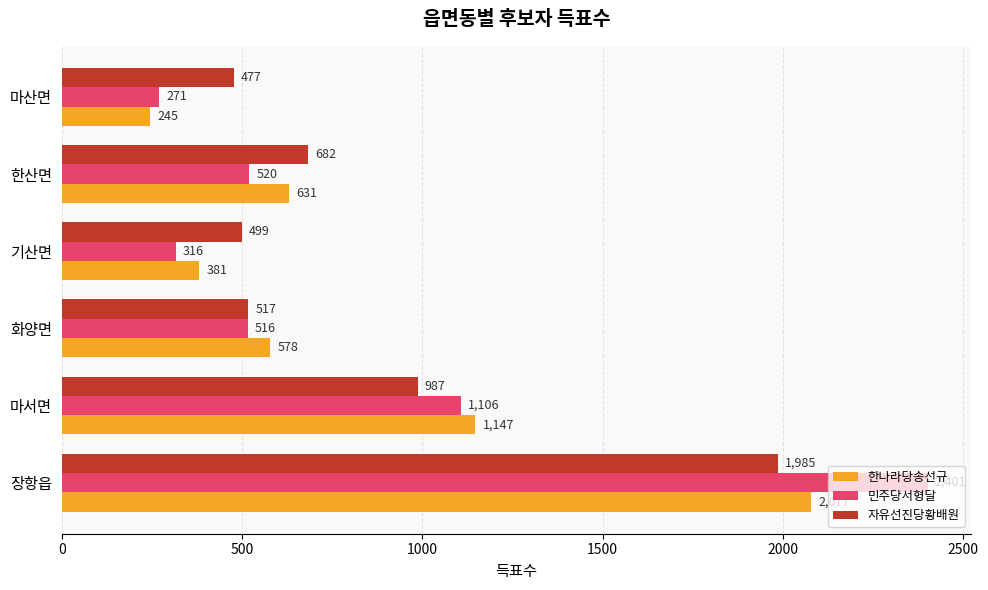

Is it true that 민주당서형달 equals 360 at 마서면?

False